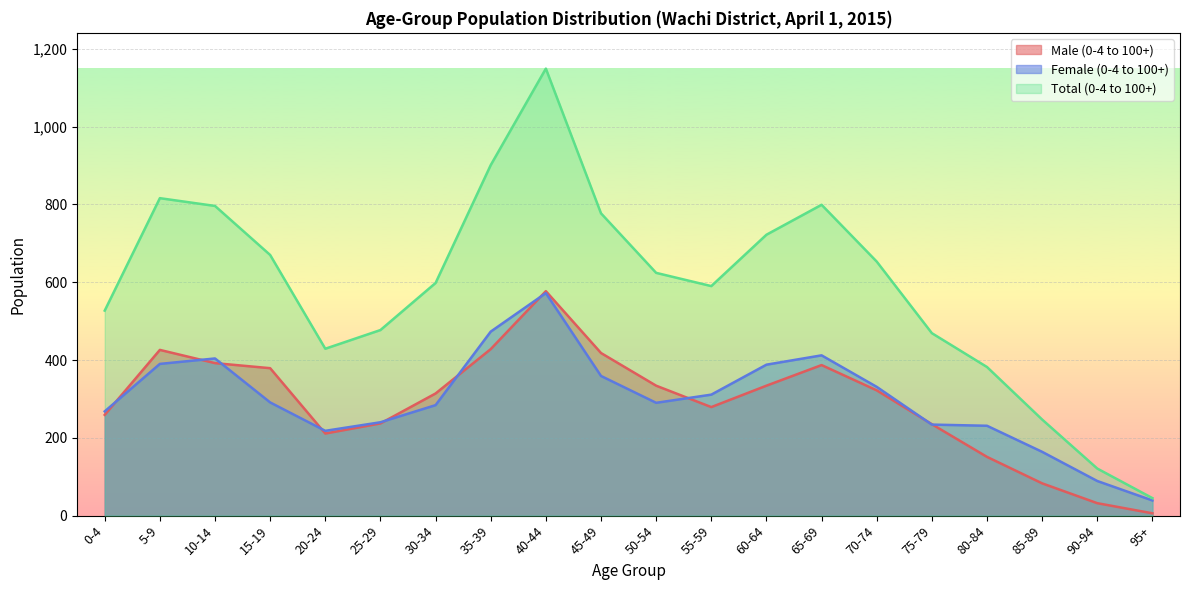

At which category does Male (0-4 to 100+) reach its first local valley?

20-24